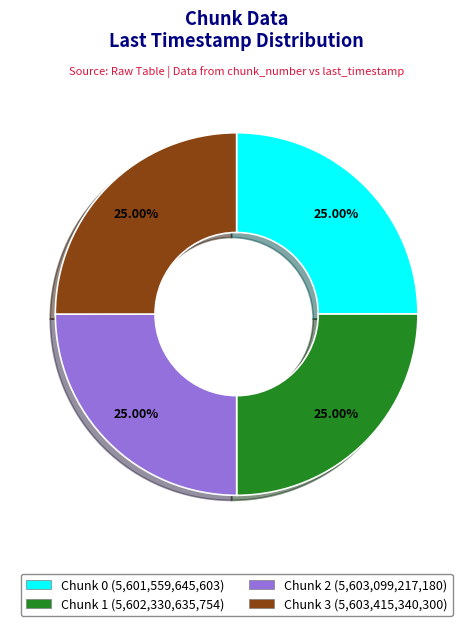

Is it true that Chunk 3 is 25% of the pie?

True